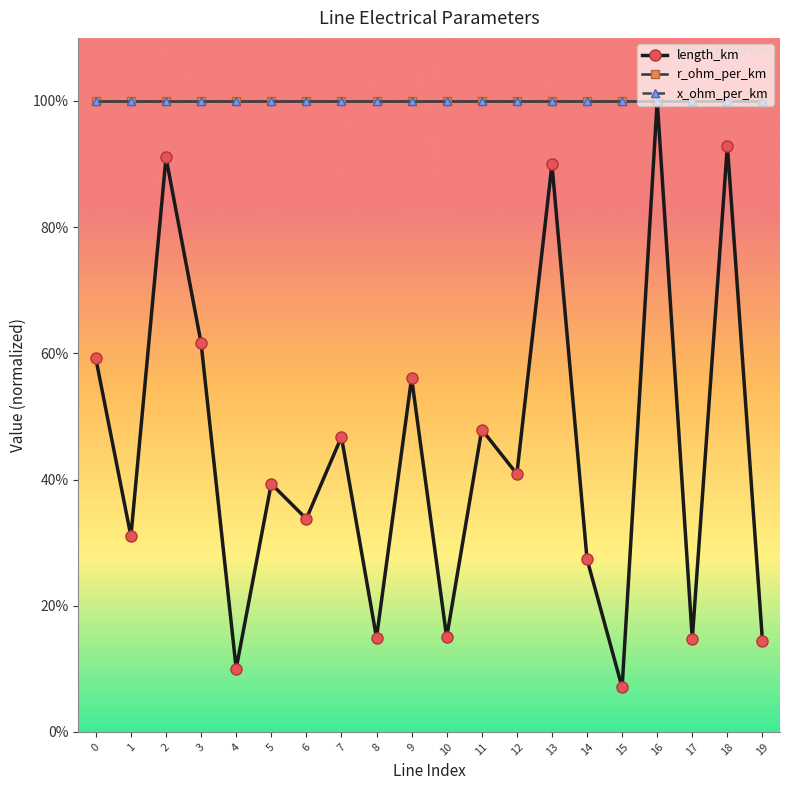

Rank the series at 13 from lowest to highest value.

length_km, r_ohm_per_km, x_ohm_per_km